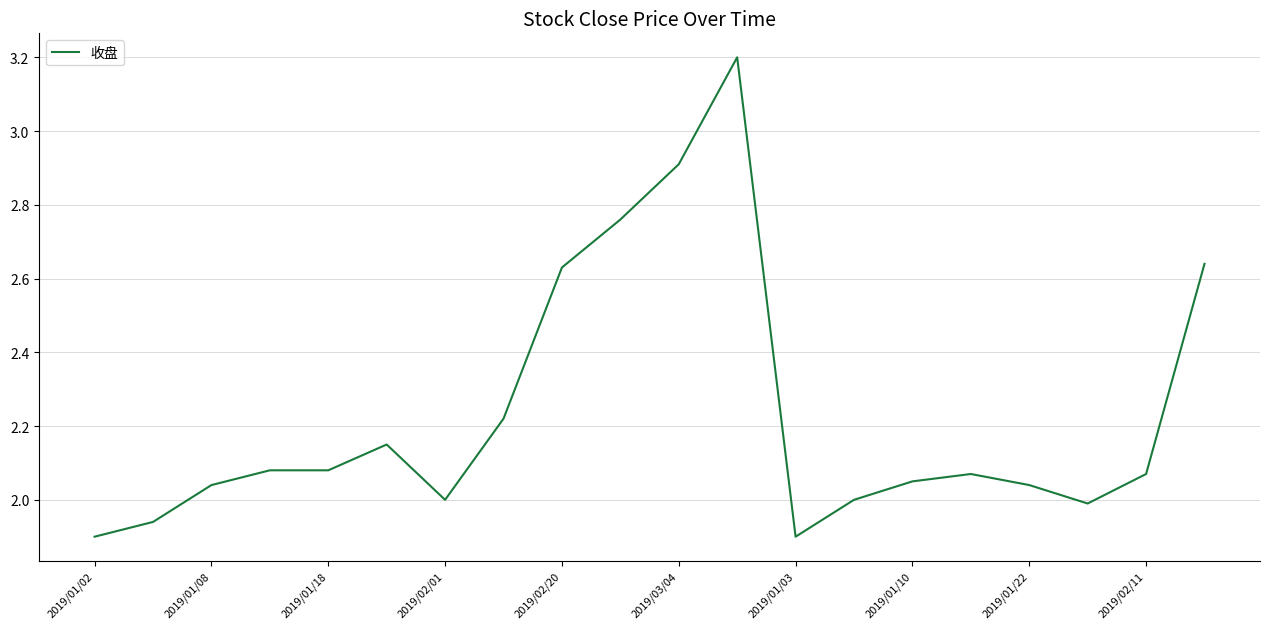

What is the maximum value shown in the chart?

3.2